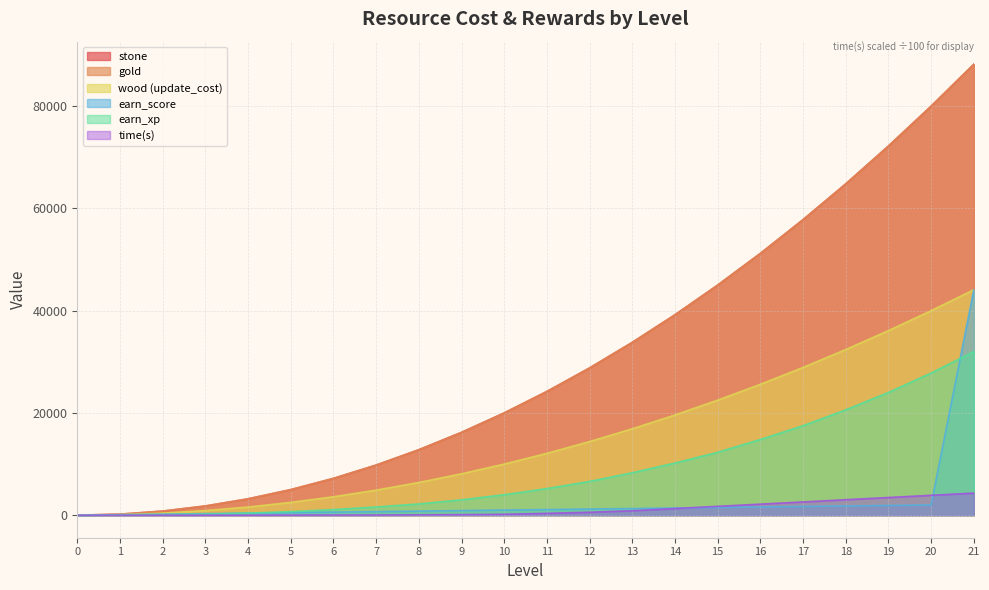

What is the difference between the maximum and minimum values in the time(s) series?

4320.0